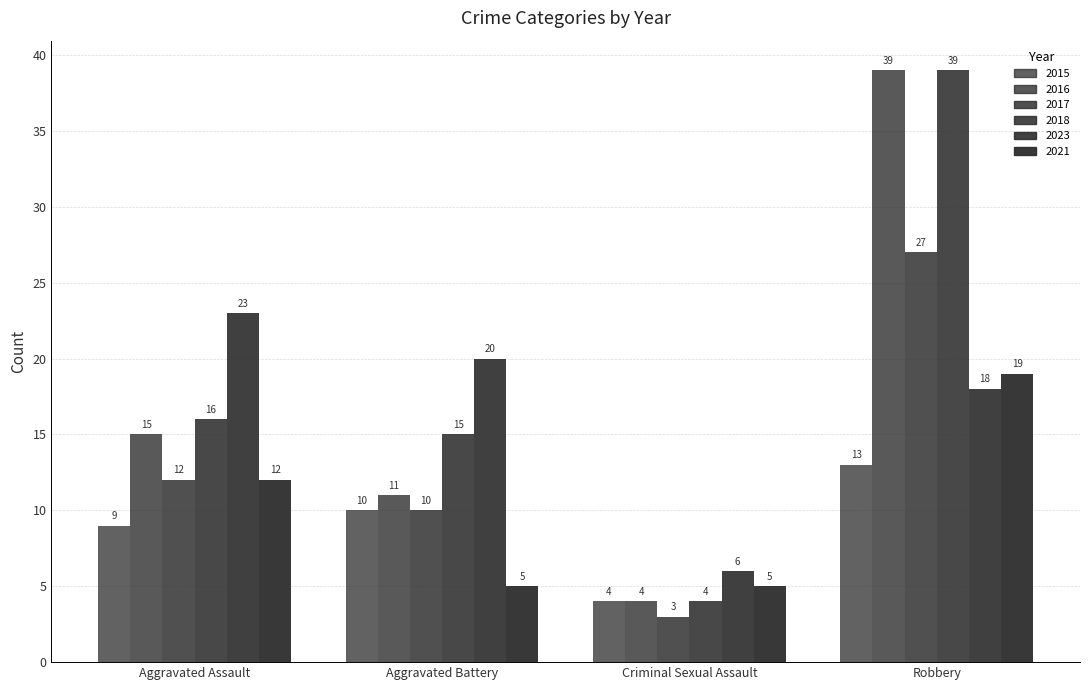

Which series has the largest total across all categories?

2018